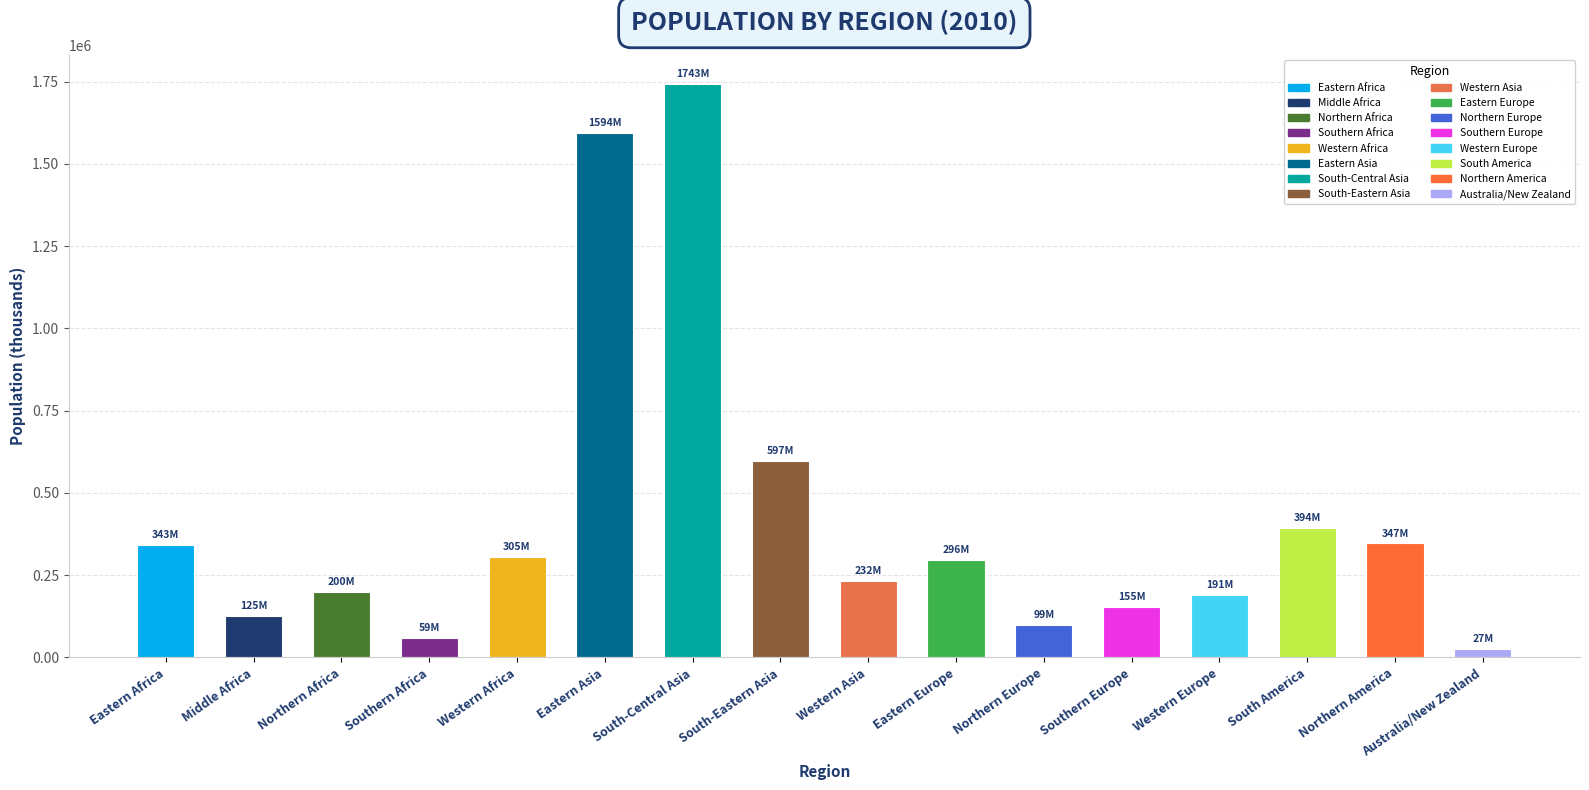

What is the greatest value displayed?

1743100.9